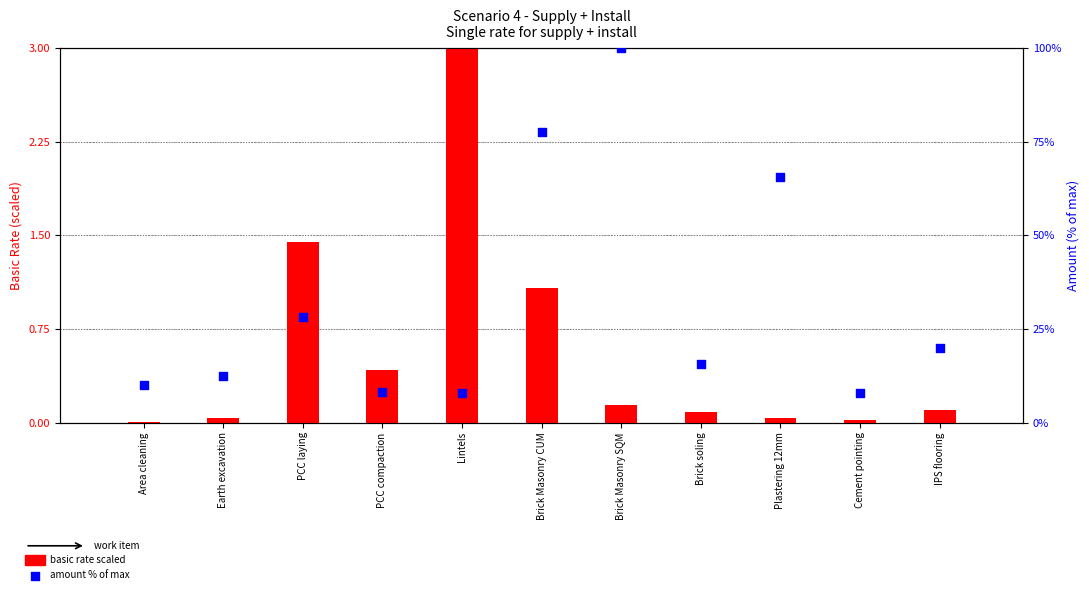

Which series reaches the maximum Y coordinate?

Amount (% of max)